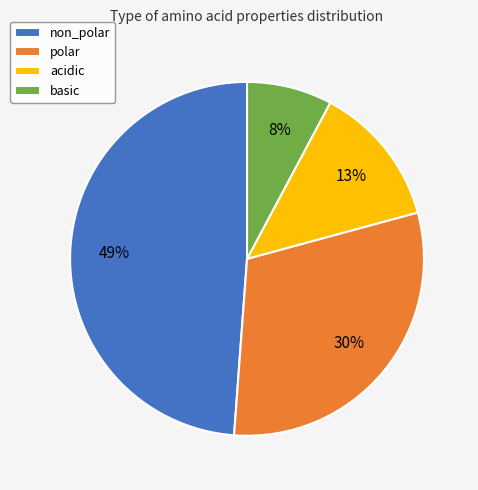

Is there any slice that represents more than half of the pie?

No